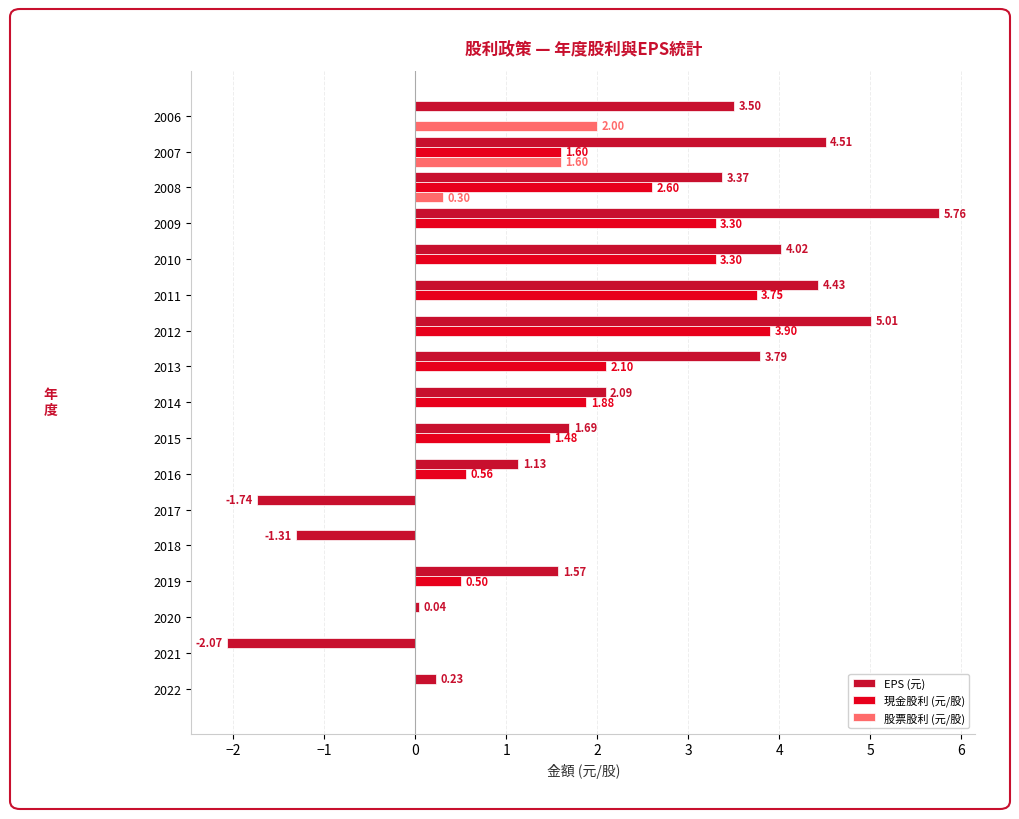

Between 2014 and 2011, which series saw the biggest shift?

EPS (元)